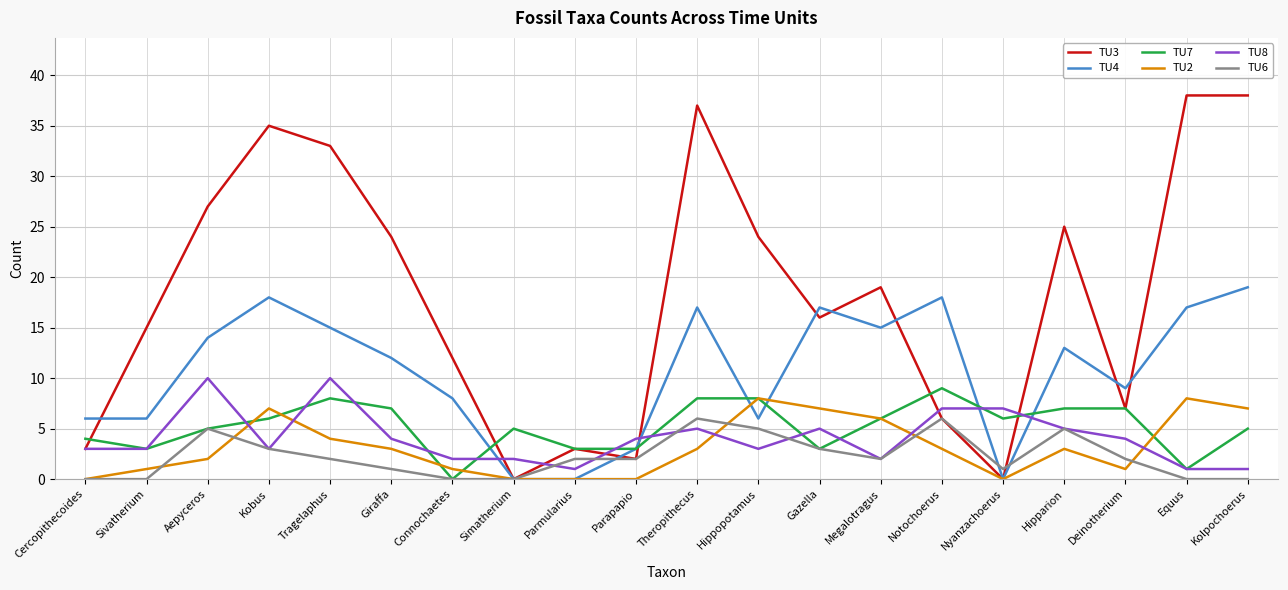

Is it true that TU6 equals 1 at Hipparion?

False